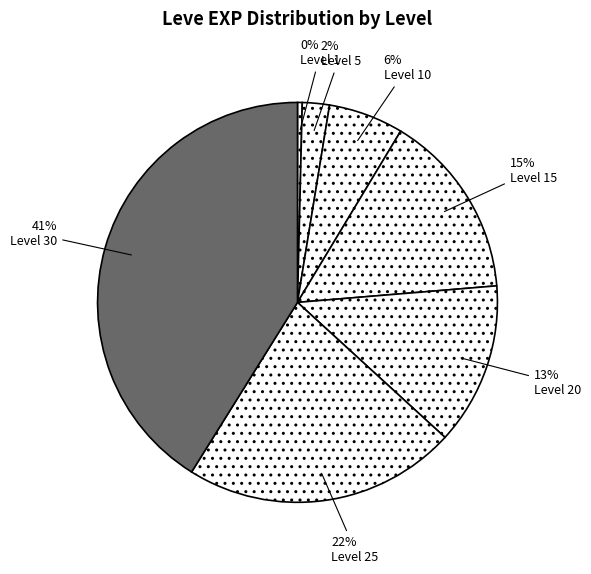

Rank the categories by value from lowest to highest.

Level 1, Level 5, Level 10, Level 20, Level 15, Level 25, Level 30